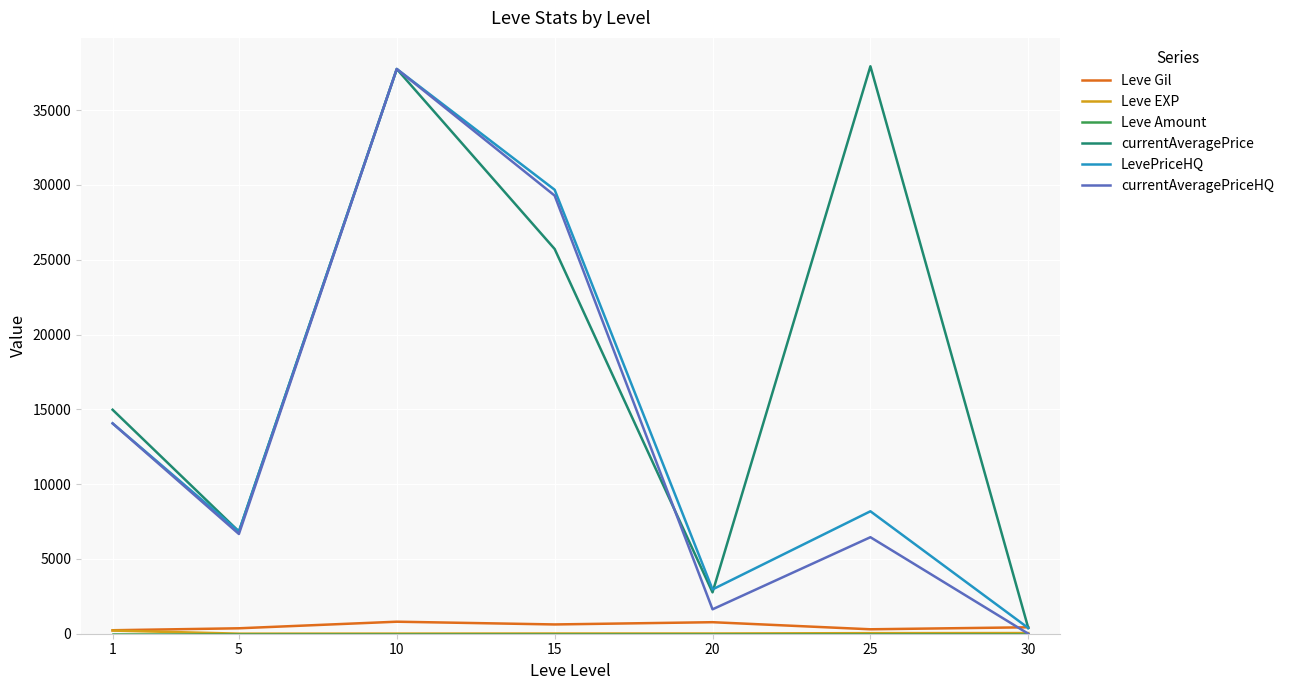

Between 10 and 20, which series saw the biggest shift?

currentAveragePriceHQ